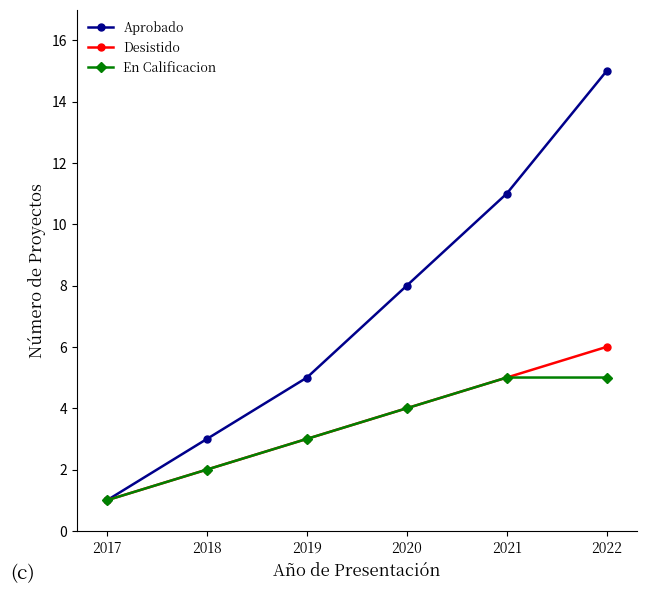

Reading right to left, list all the values displayed in this chart.

Aprobado: 2022=15	2021=11	2020=8	2019=5	2018=3	2017=1
Desistido: 2022=6	2021=5	2020=4	2019=3	2018=2	2017=1
En Calificacion: 2022=5	2021=5	2020=4	2019=3	2018=2	2017=1